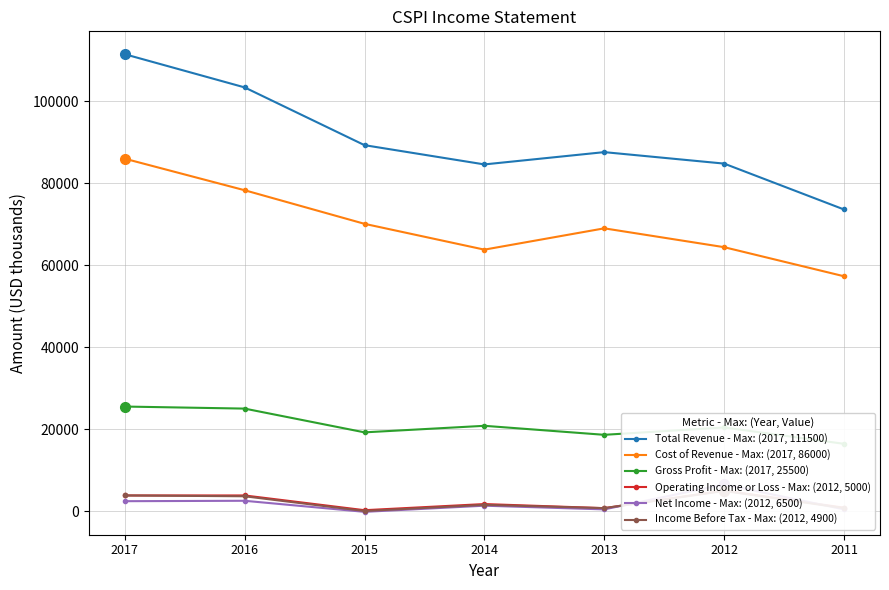

What are all the series names shown in the legend?

Total Revenue - Max: (2017, 111500), Cost of Revenue - Max: (2017, 86000), Gross Profit - Max: (2017, 25500), Operating Income or Loss - Max: (2012, 5000), Net Income - Max: (2012, 6500), Income Before Tax - Max: (2012, 4900)